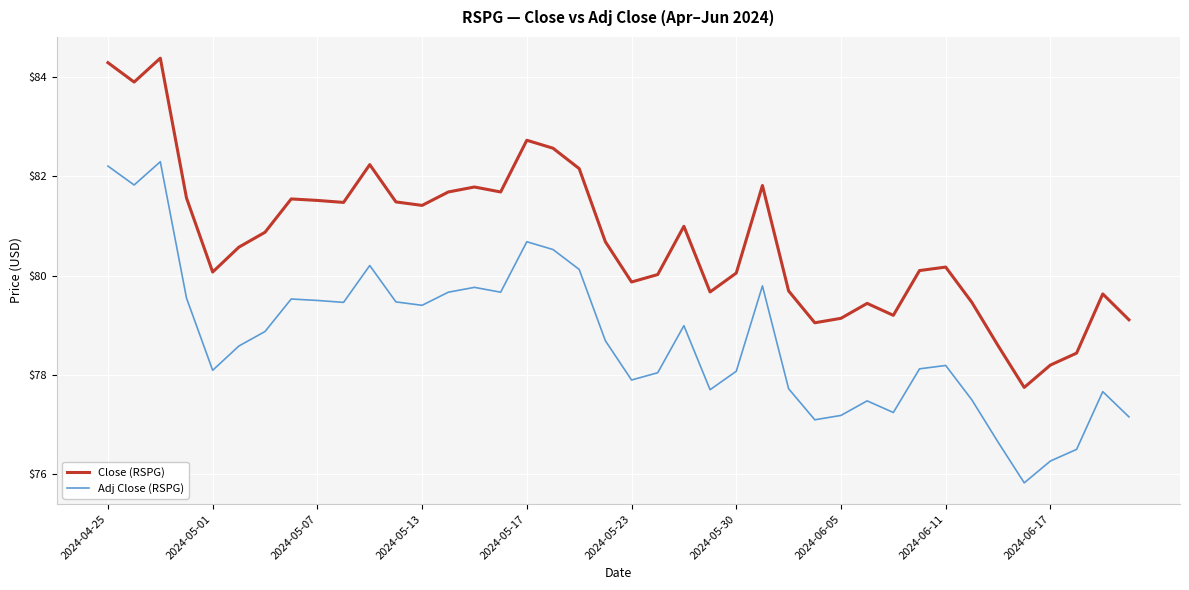

What is the sum of all Adj Close (RSPG) values?

3149.2